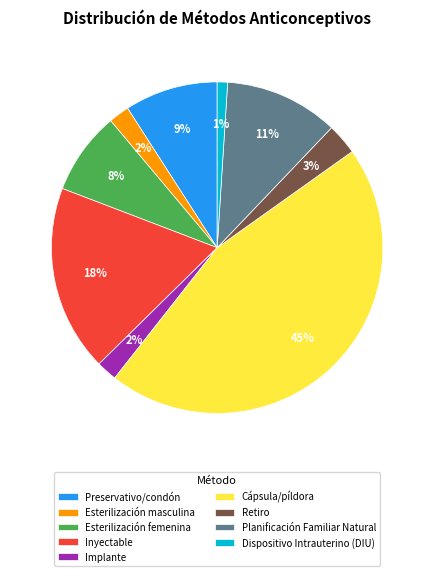

Is it true that Retiro is 3% of the pie?

True